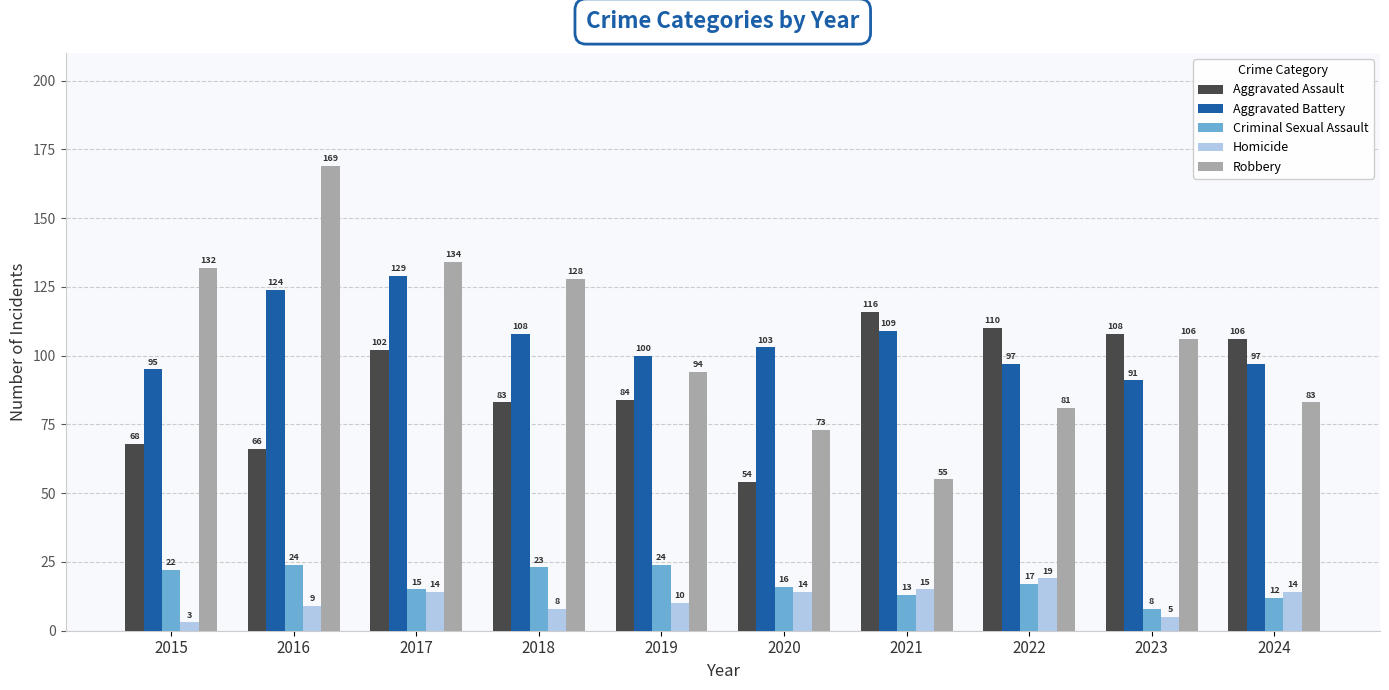

What is the highest value of the Criminal Sexual Assault series?

24